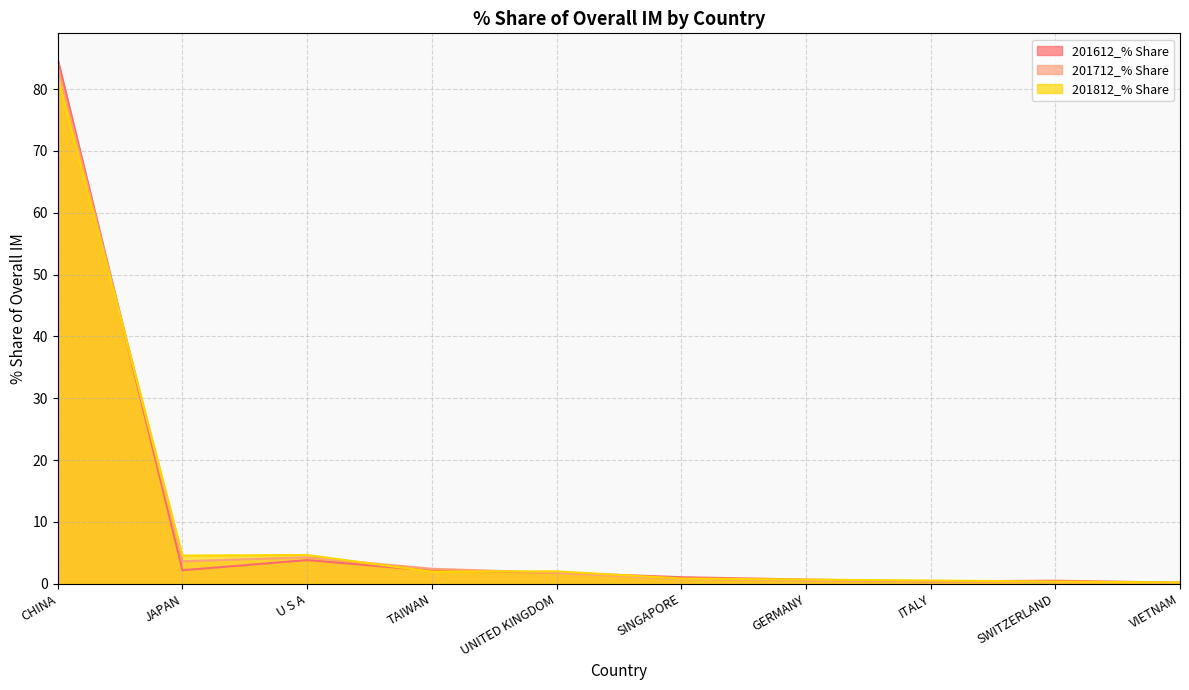

At how many categories does at least one series exceed 35?

1